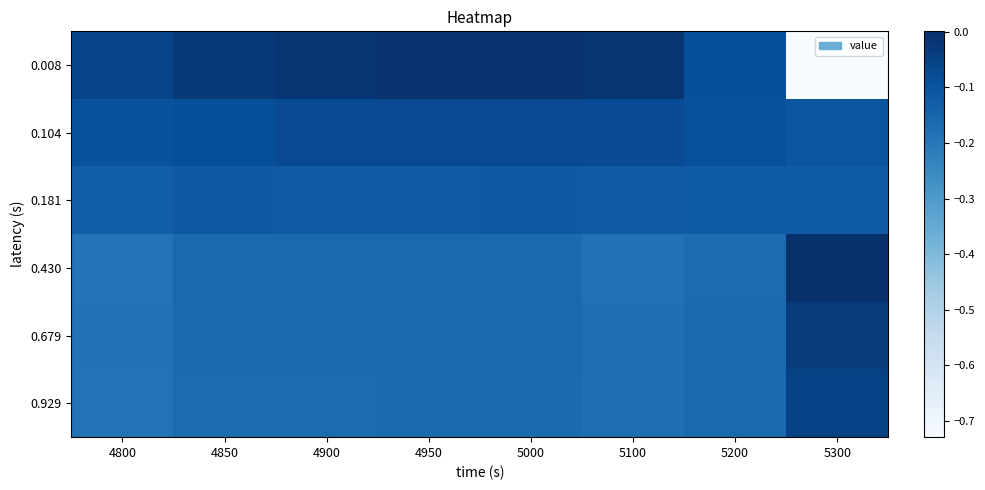

Reading left to right, list all the values displayed in this chart.

0.008: 4800=-0.1	4850=-0.0	4900=-0.0	4950=-0.0	5000=-0.0	5100=-0.0	5200=-0.1	5300=-0.7
0.104: 4800=-0.1	4850=-0.1	4900=-0.1	4950=-0.1	5000=-0.1	5100=-0.1	5200=-0.1	5300=-0.1
0.181: 4800=-0.1	4850=-0.1	4900=-0.1	4950=-0.1	5000=-0.1	5100=-0.1	5200=-0.1	5300=-0.1
0.430: 4800=-0.2	4850=-0.2	4900=-0.2	4950=-0.2	5000=-0.2	5100=-0.2	5200=-0.2	5300=0.0
0.679: 4800=-0.2	4850=-0.2	4900=-0.2	4950=-0.2	5000=-0.2	5100=-0.2	5200=-0.2	5300=-0.0
0.929: 4800=-0.2	4850=-0.2	4900=-0.2	4950=-0.2	5000=-0.2	5100=-0.2	5200=-0.2	5300=-0.1